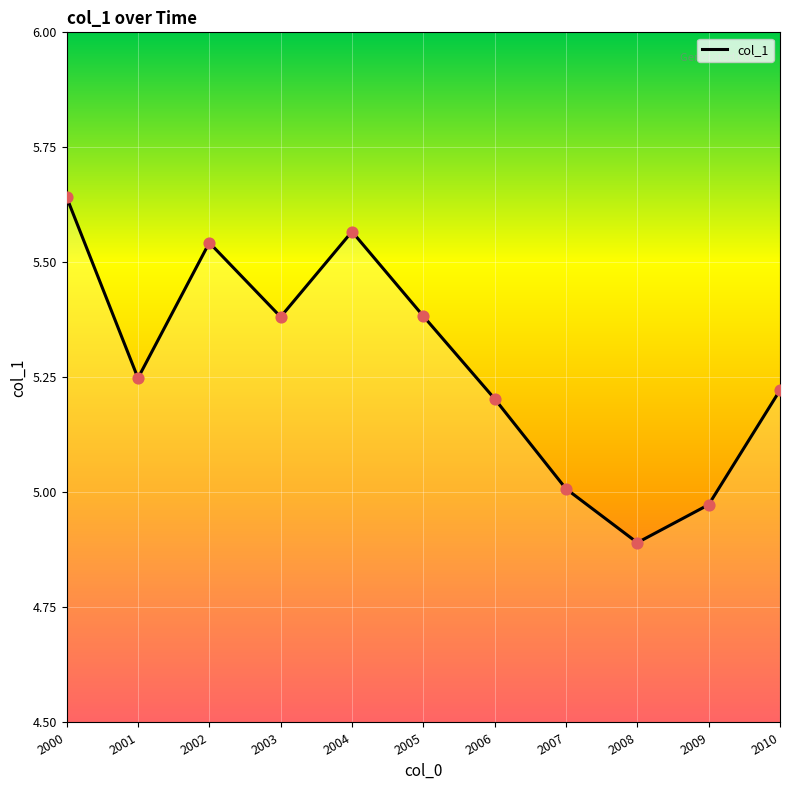

What is the ratio of the value at 2000 to the value at 2002?

1.0